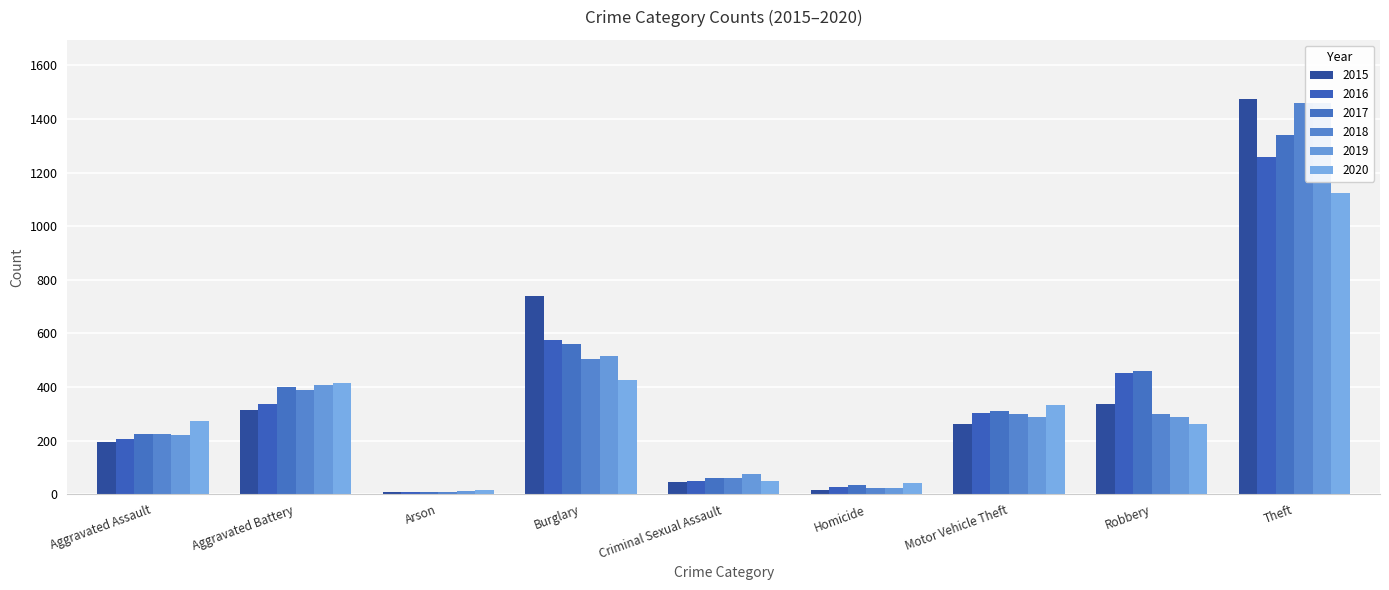

What are all the series names shown in the legend?

2015, 2016, 2017, 2018, 2019, 2020